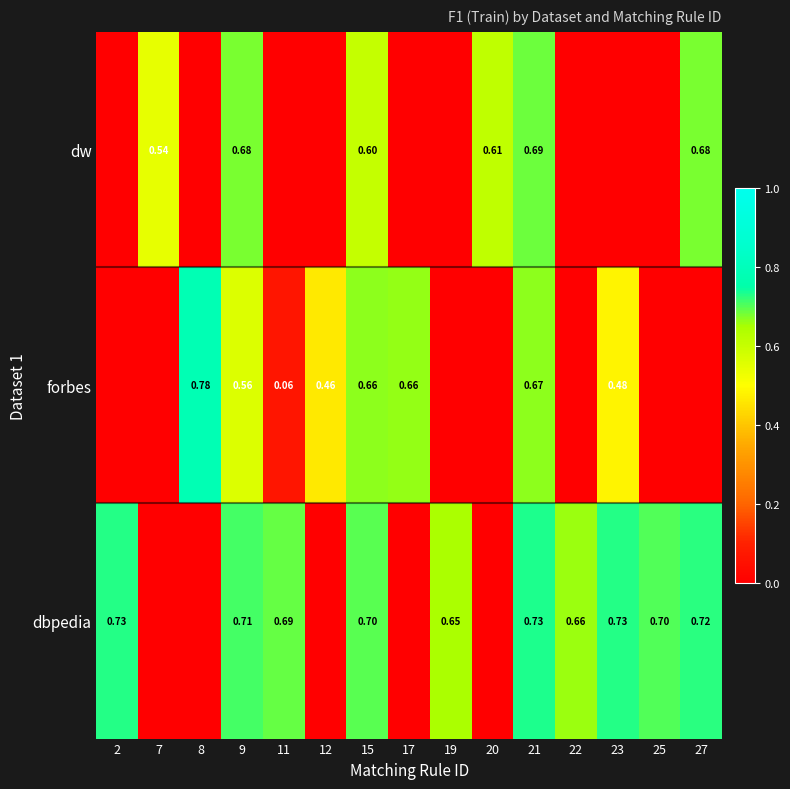

At 9, list the series in order from smallest to largest.

forbes, dw, dbpedia